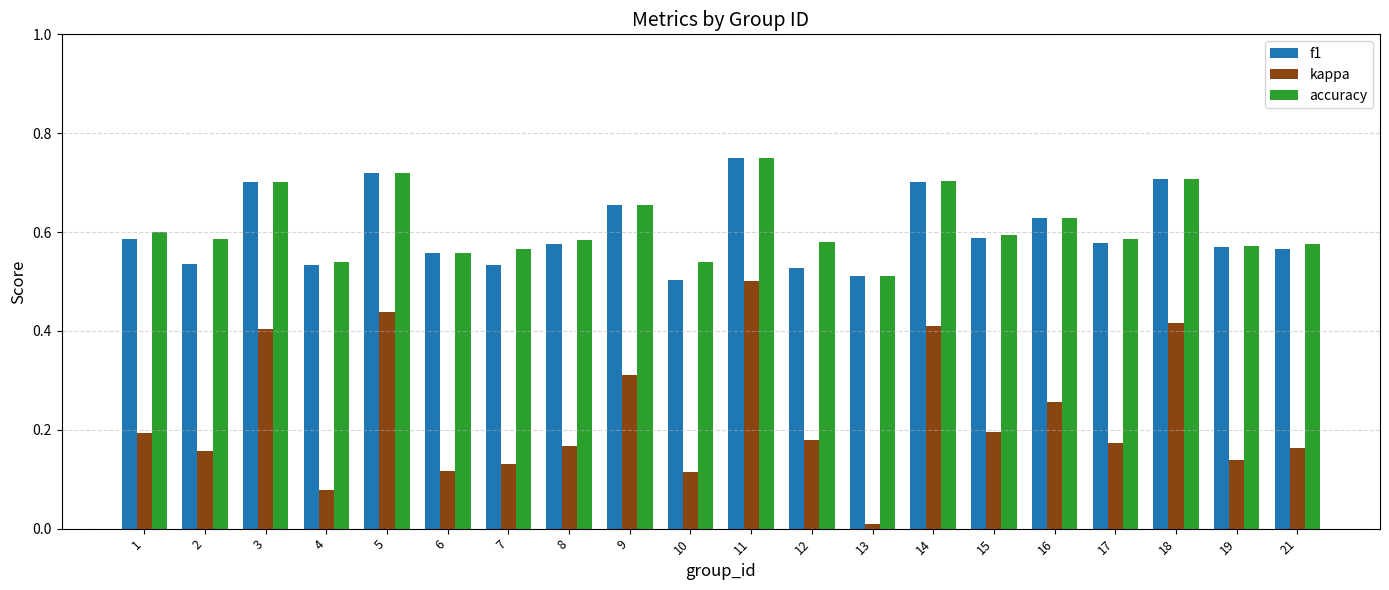

What is the sum of all kappa values?

4.5